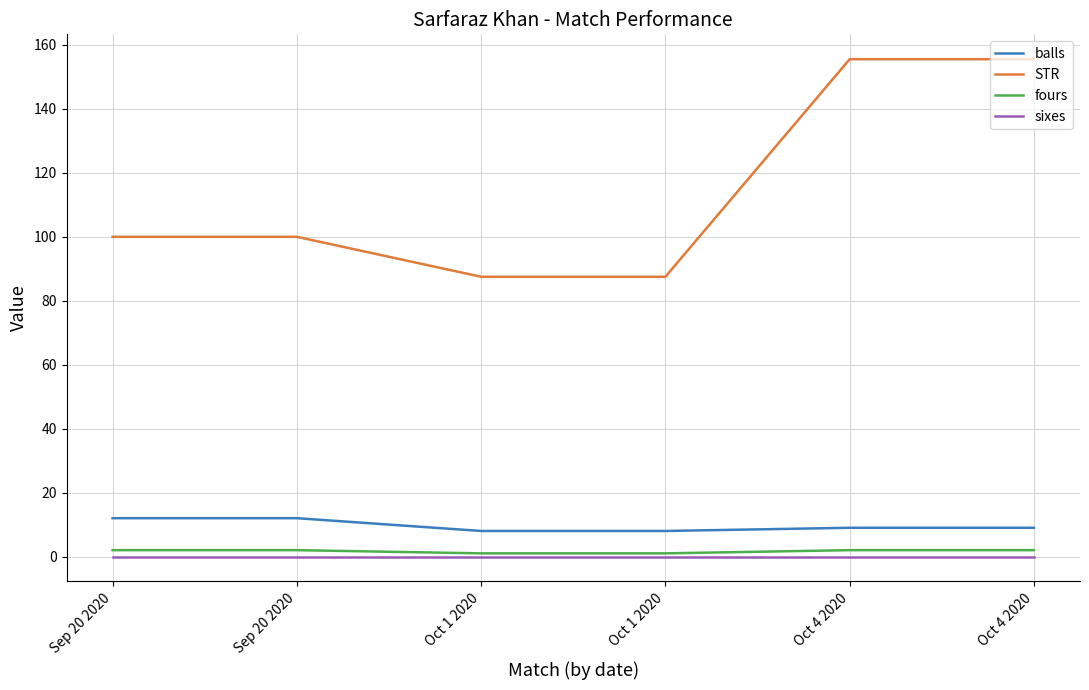

True or false: balls and fours cross at least once.

False